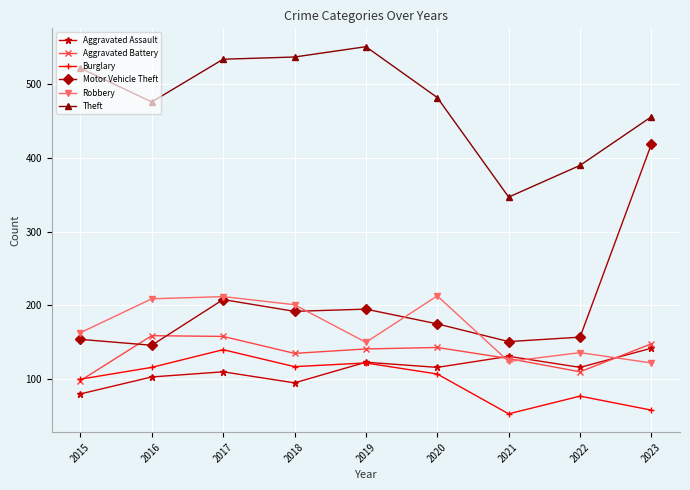

What is the greatest value displayed?

551